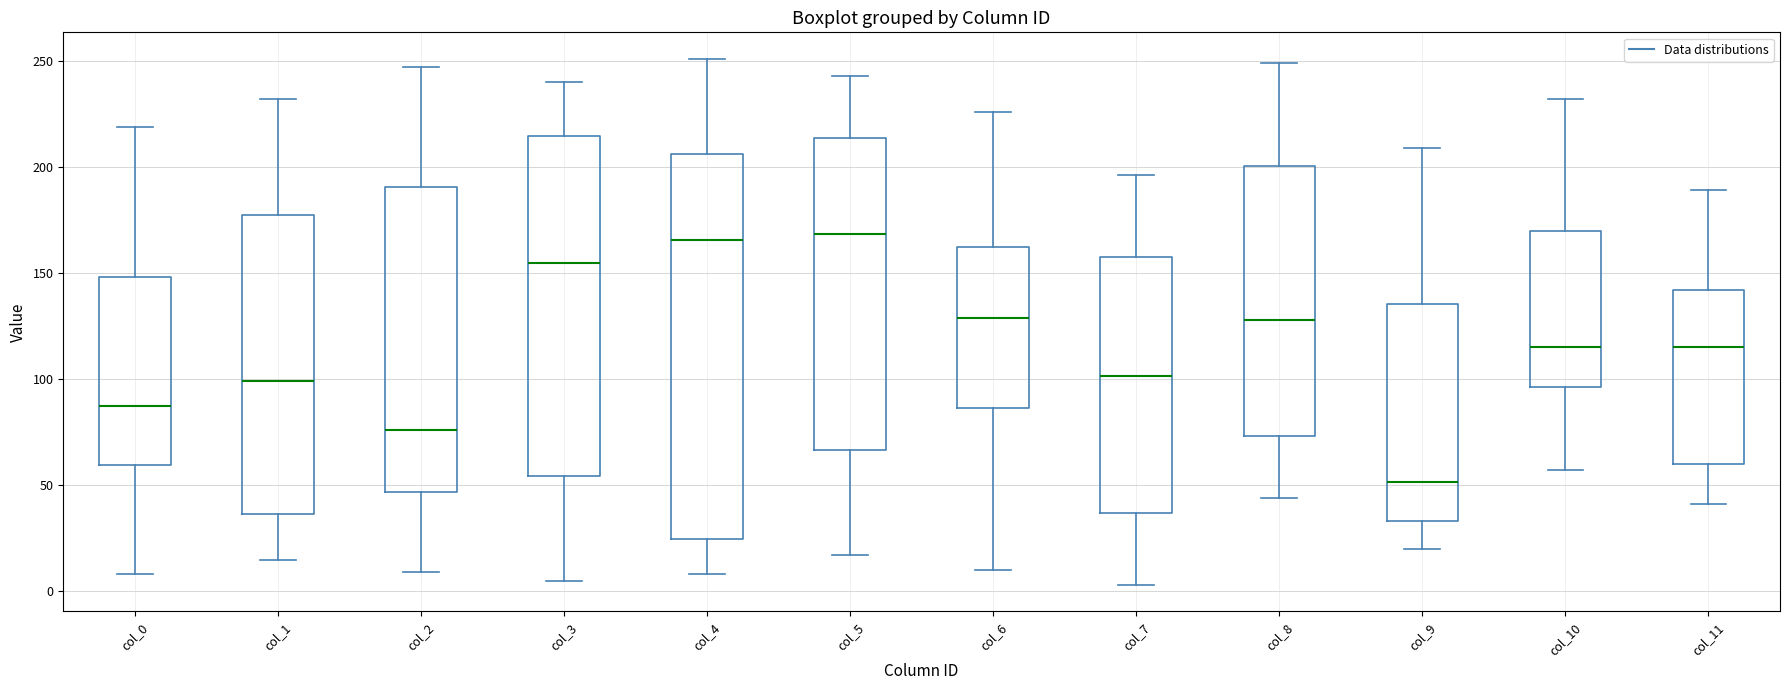

Which box is the tallest, from its lower edge to its upper edge?

col_4